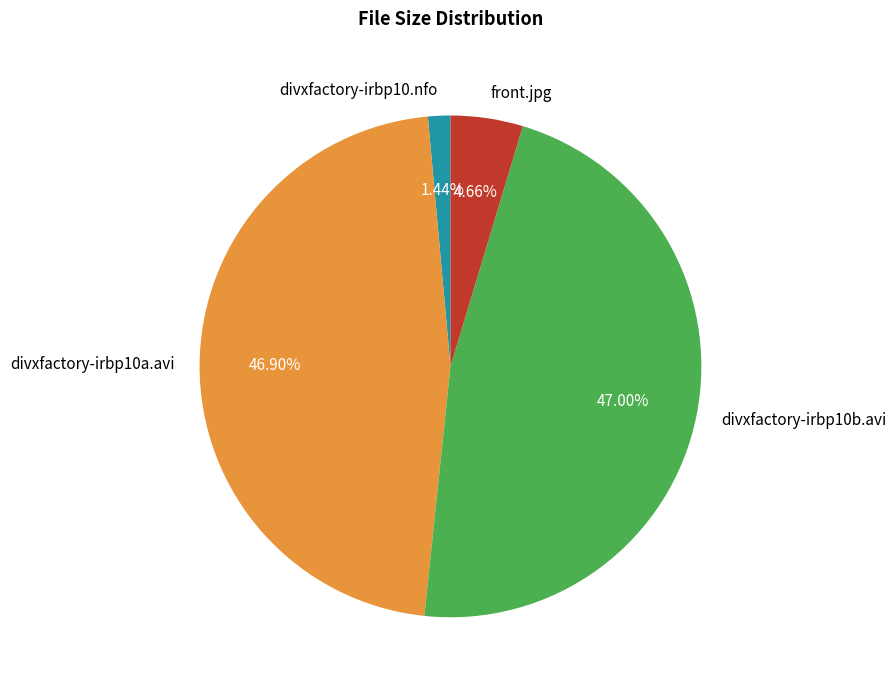

Is divxfactory-irbp10b.avi the majority of the pie?

No